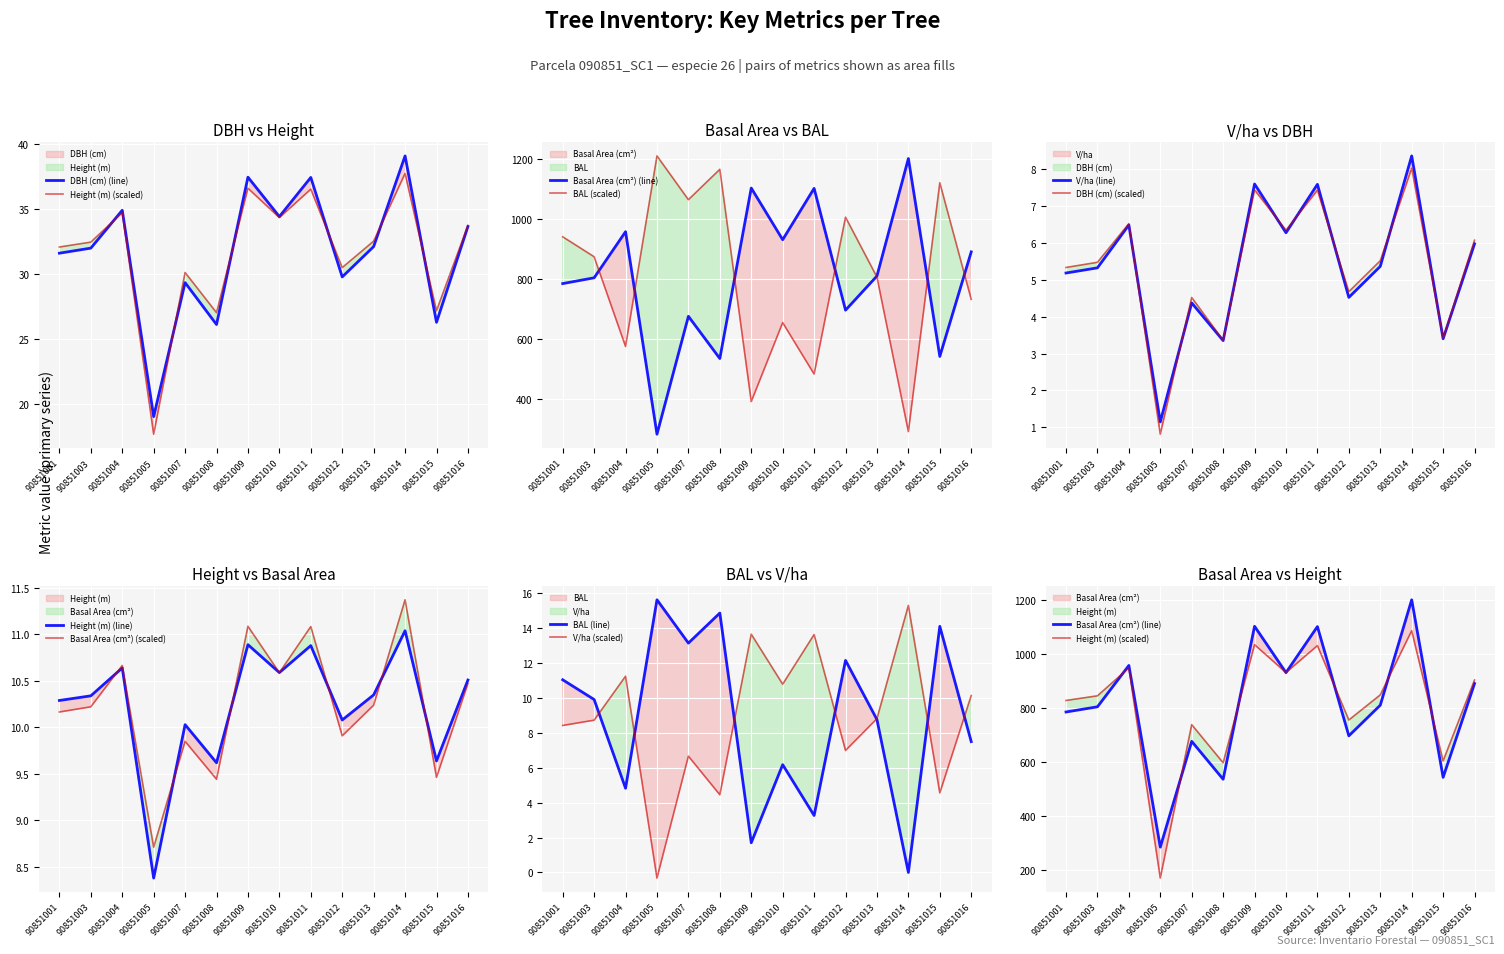

At which label does V/ha (line) first exceed 5?

90851001